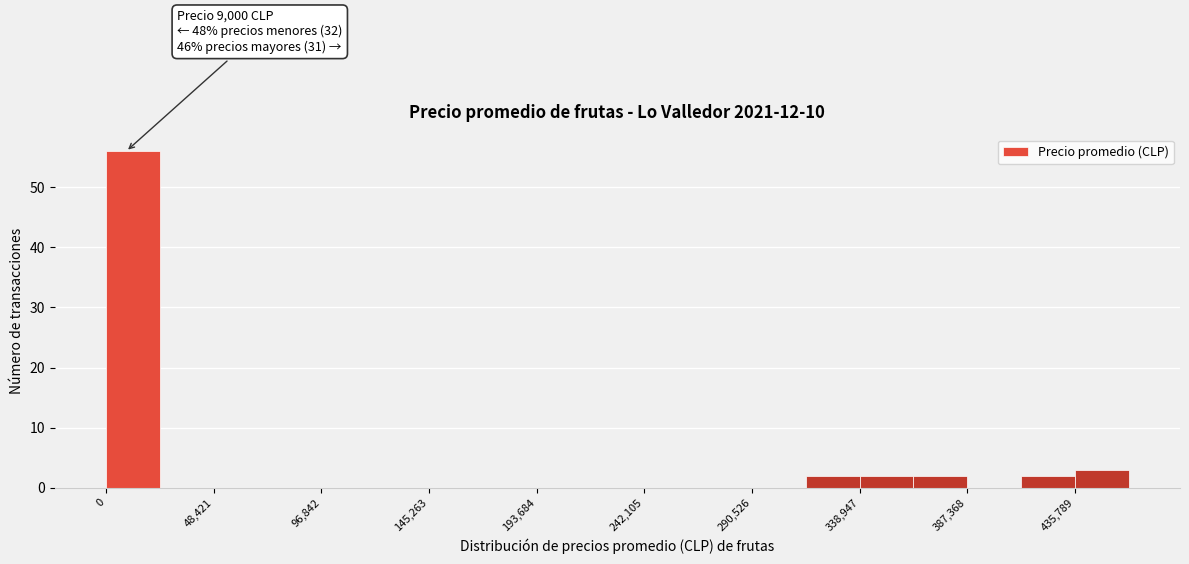

Which range on the x-axis has the tallest bar?

0 to 25000